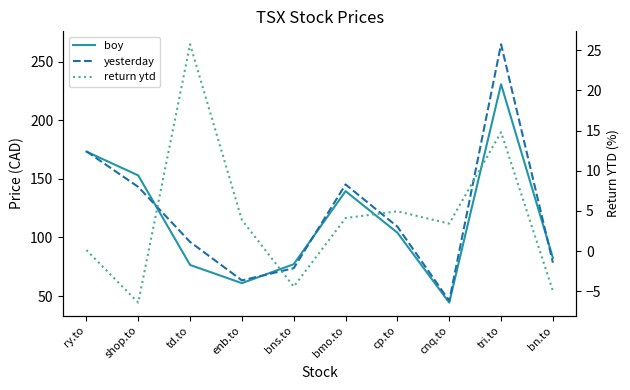

How many data points in yesterday are less than 109?

5